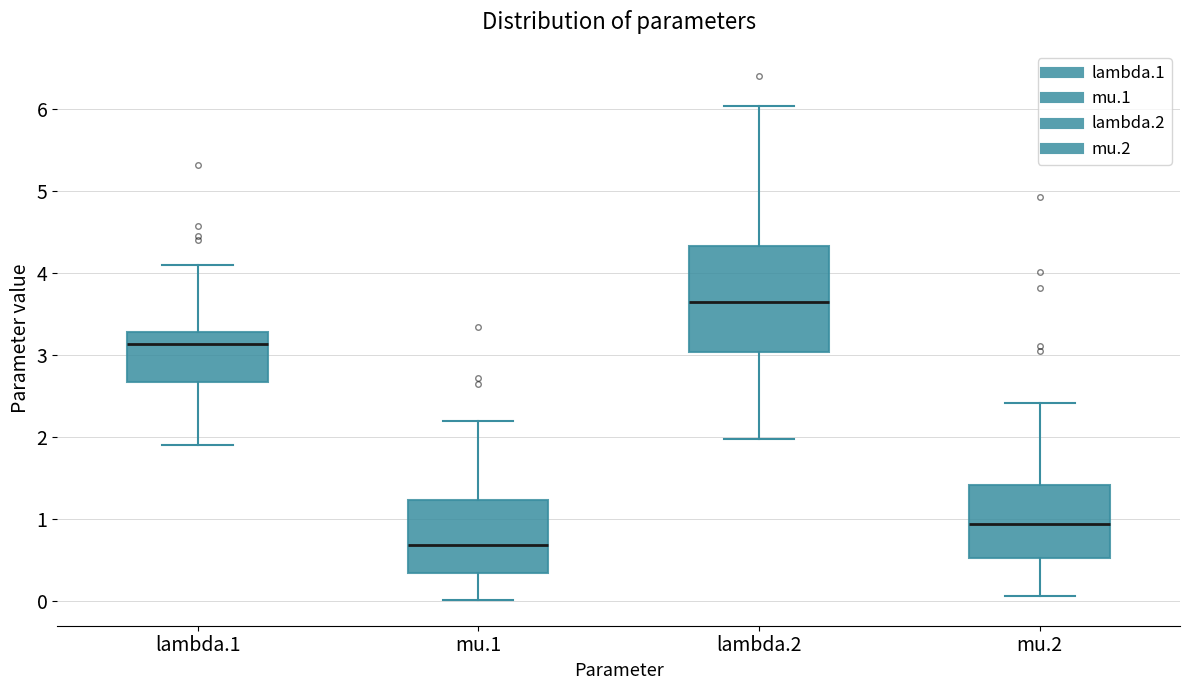

Which box has the highest median line?

lambda.2